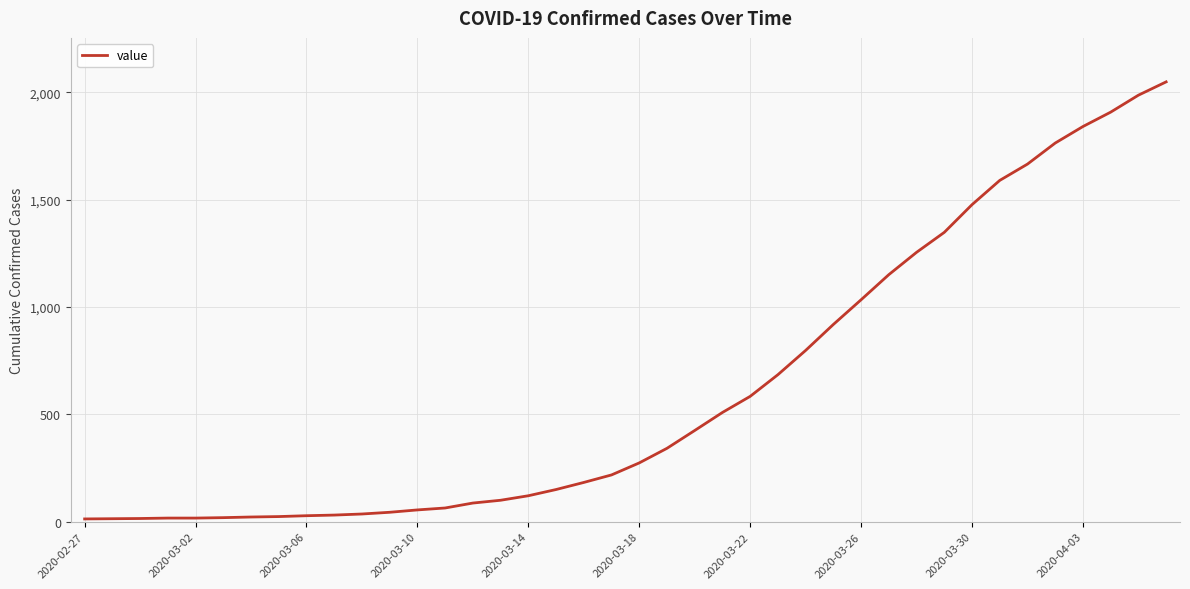

What is the difference between the maximum and minimum values?

2036